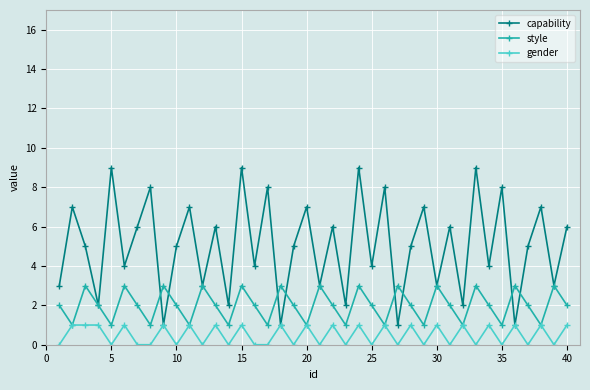

Which series has the largest total across all categories?

capability